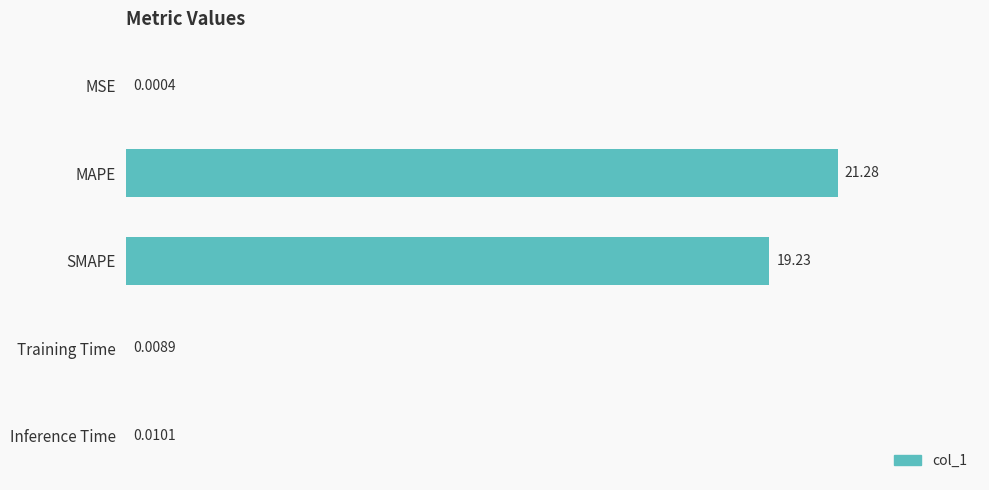

Between Training Time and MSE, which is larger?

Training Time